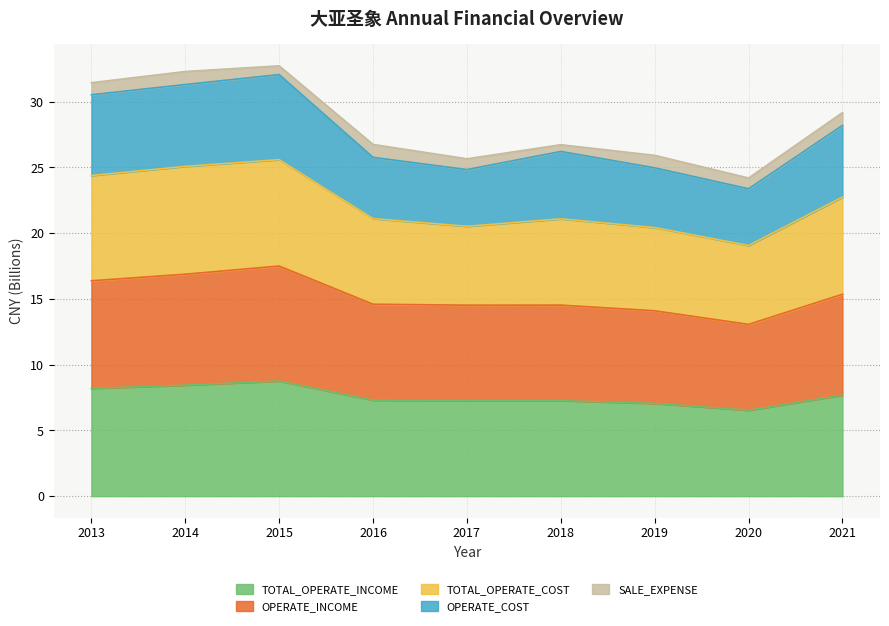

True or false: TOTAL_OPERATE_COST has more than 1 interior local peaks.

True